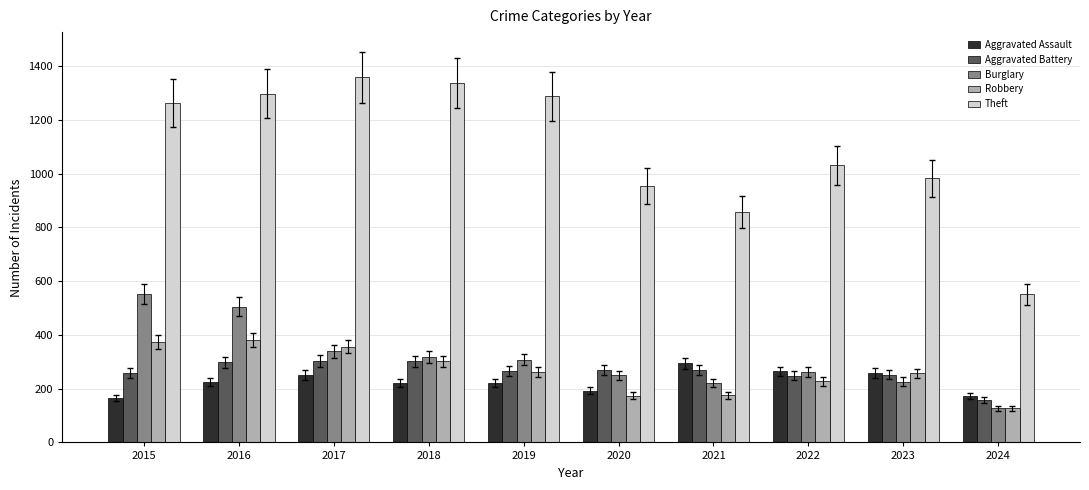

What is the difference between the second highest and minimum values in the Burglary series?

378